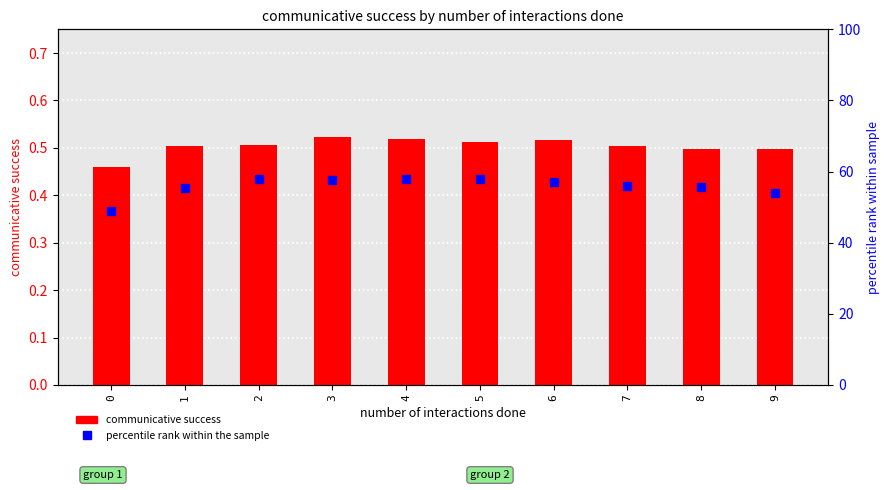

Reading right to left, extract all data points from this chart.

communicative success: 9=0.5	8=0.5	7=0.5	6=0.5	5=0.5	4=0.5	3=0.5	2=0.5	1=0.5	0=0.5
percentile rank within the sample: 9=53.9	8=55.6	7=56.0	6=57.0	5=57.8	4=57.8	3=57.8	2=58.0	1=55.5	0=49.0